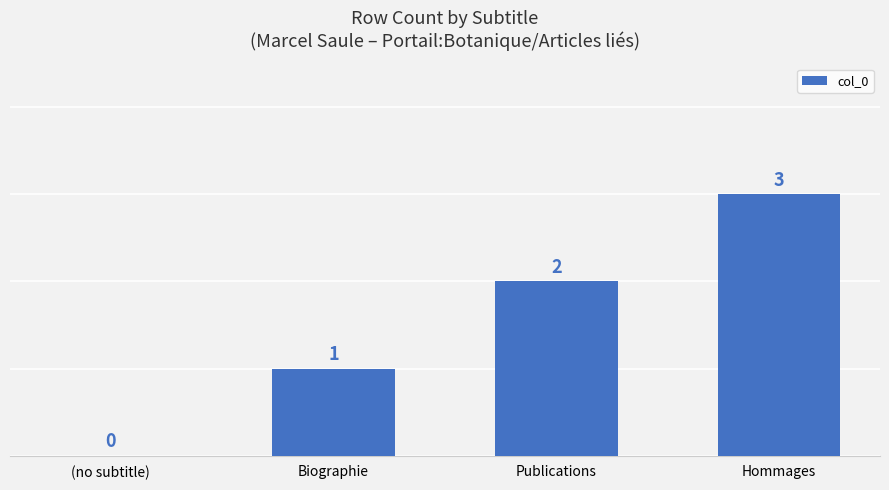

Count the values in the range 1 to 3.

3